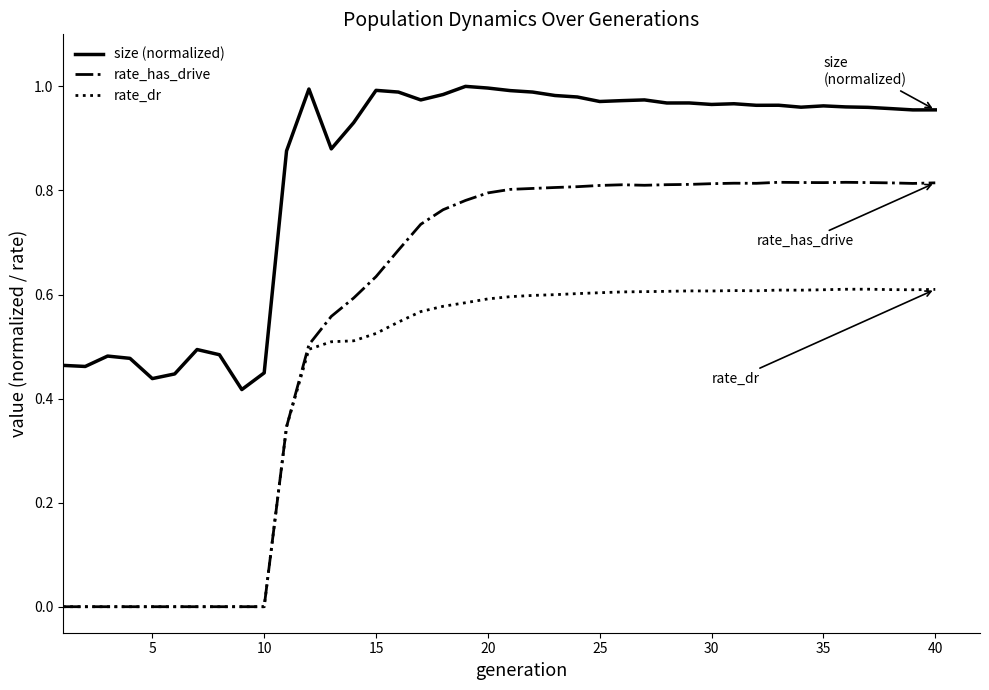

What are all the series names shown in the legend?

size (normalized), rate_has_drive, rate_dr